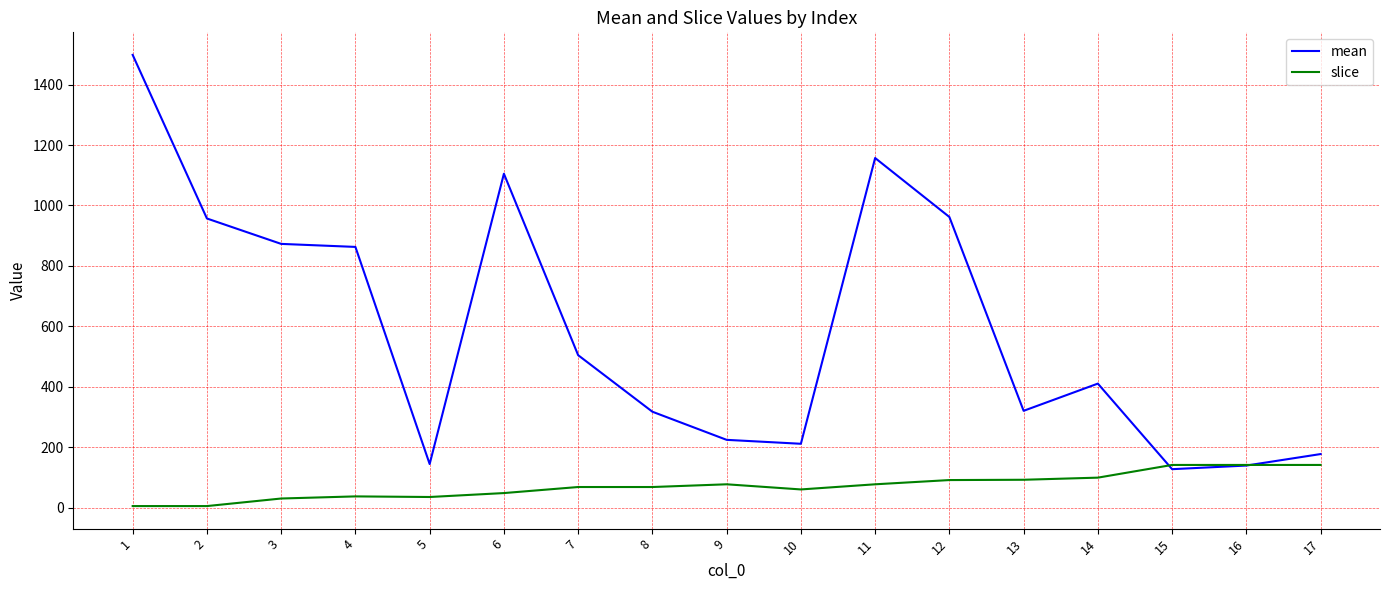

What is the greatest value displayed?

1498